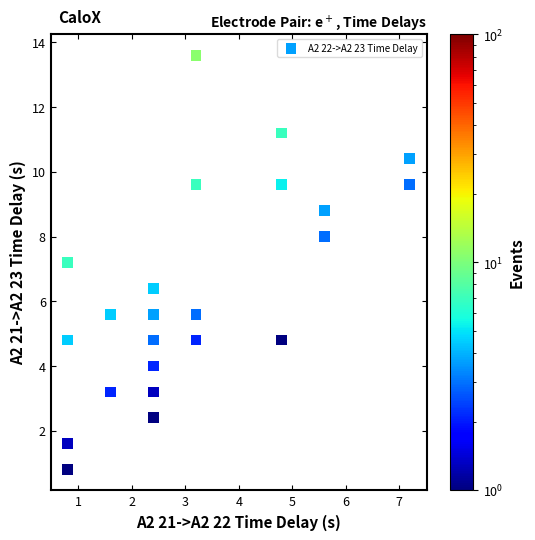

What Y value in the scatter plot is closest to 7?

7.2